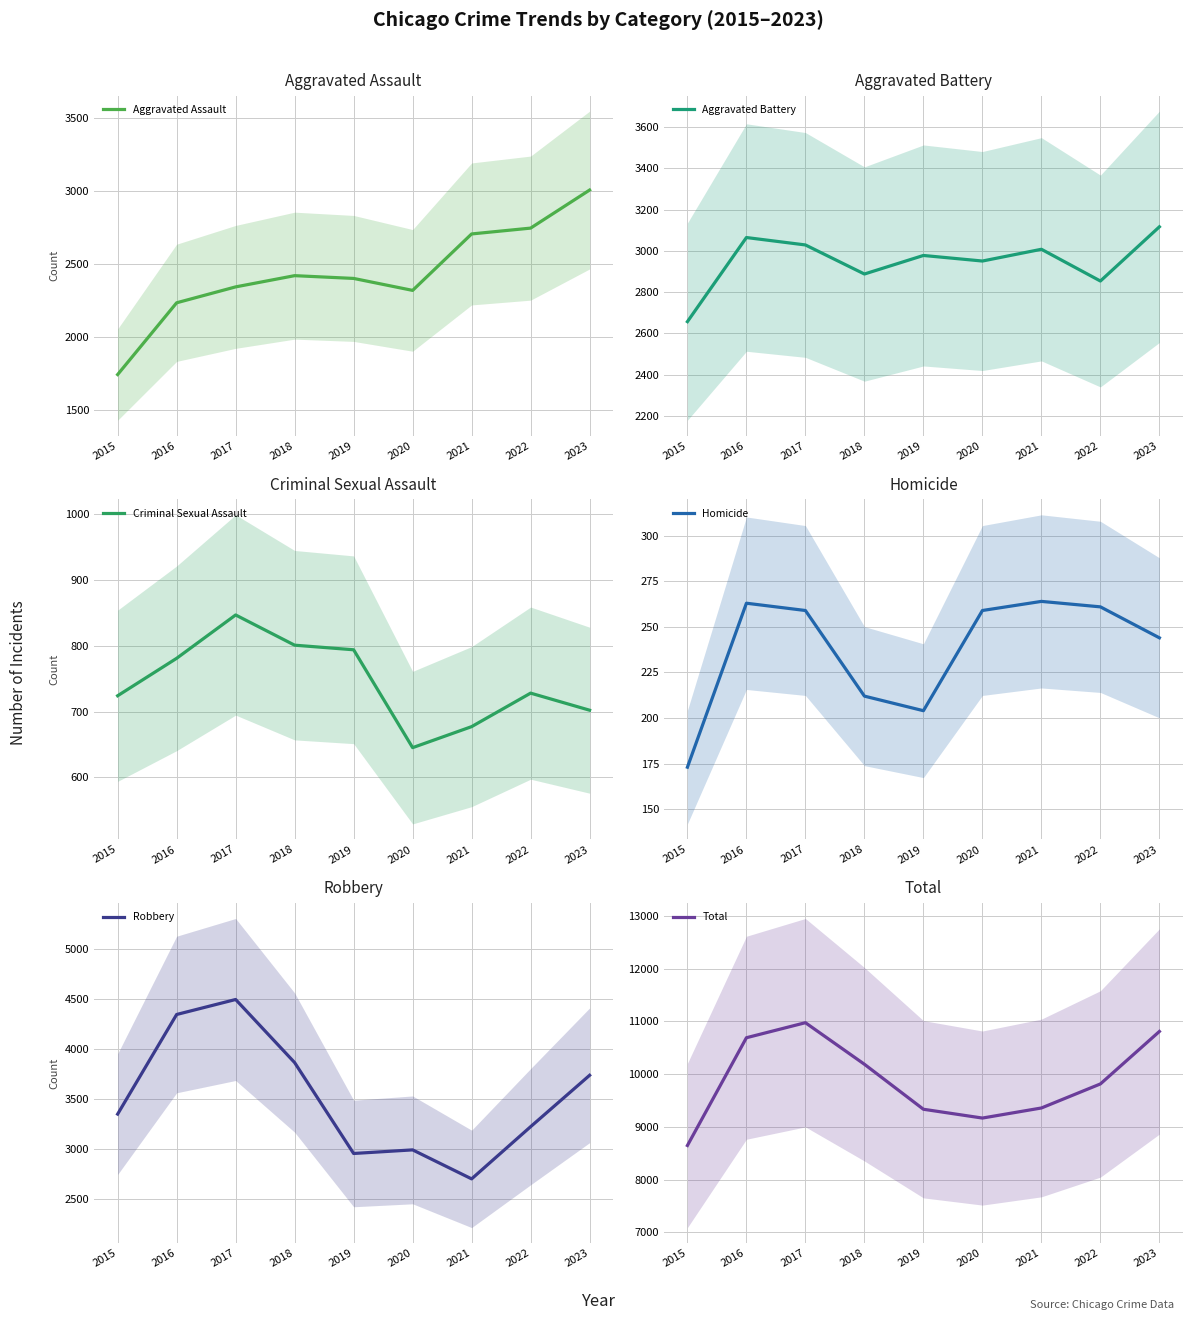

Reading right to left, what are all the values shown in this chart?

Aggravated Assault: 3005	2744	2704	2317	2399	2418	2341	2232	1740
Aggravated Battery: 3117	2854	3008	2951	2978	2888	3029	3065	2657
Criminal Sexual Assault: 702	728	677	645	794	801	847	781	724
Homicide: 244	261	264	259	204	212	259	263	173
Robbery: 3742	3228	2706	2996	2960	3869	4500	4350	3354
Total: 10810	9815	9359	9168	9335	10188	10976	10691	8648